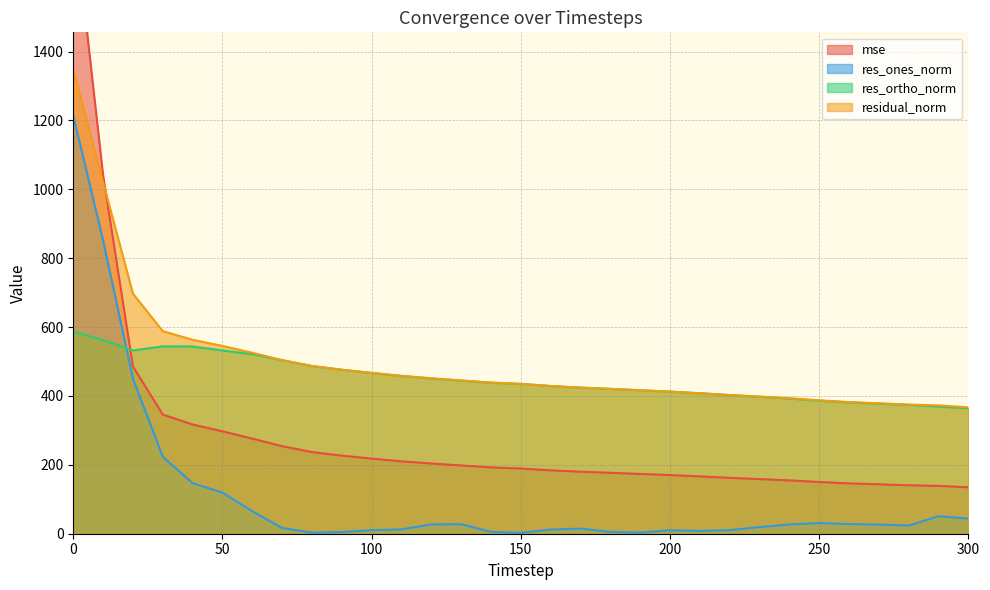

Is the value of res_ortho_norm at 150 greater than the value of res_ones_norm at 270?

Yes